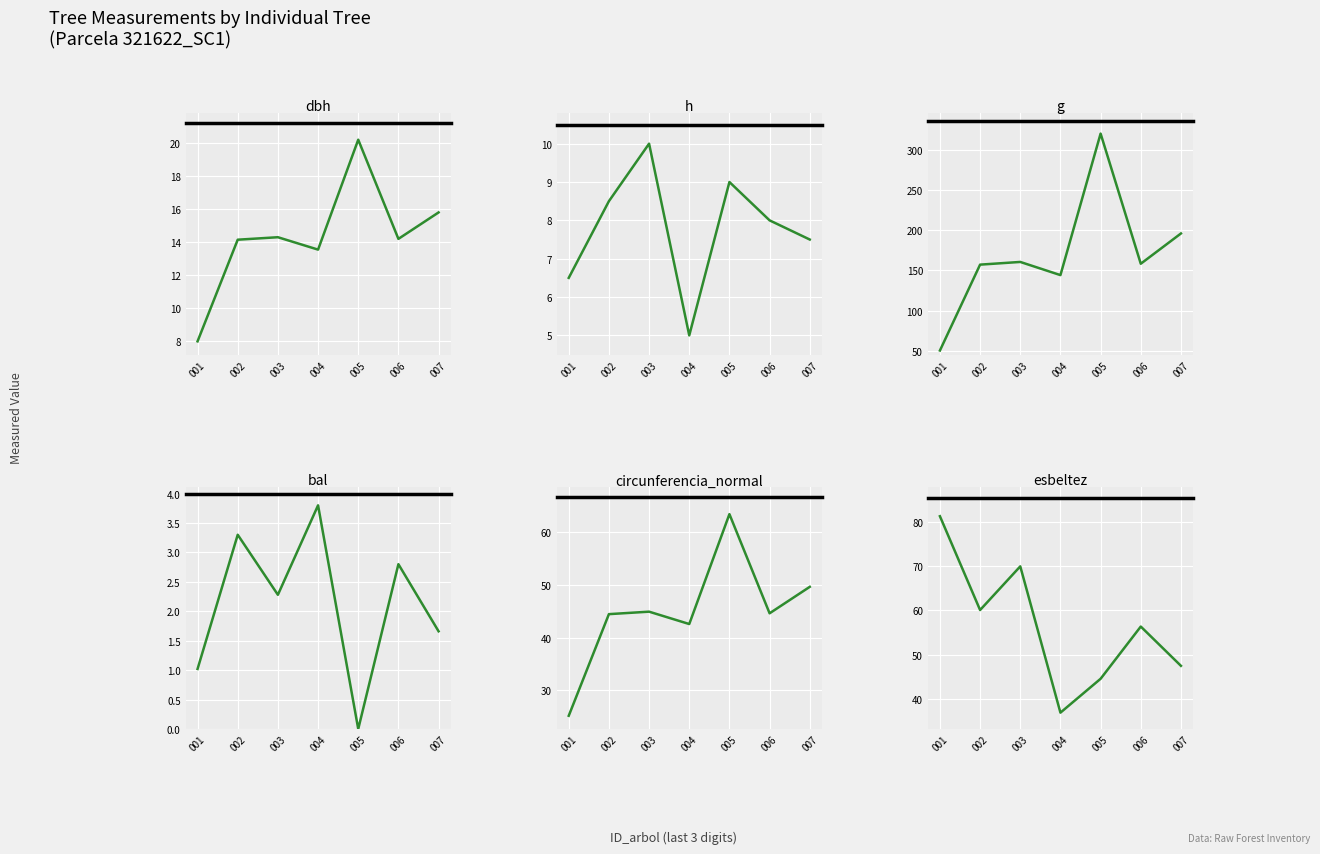

Which category has the highest value in the esbeltez series?

001